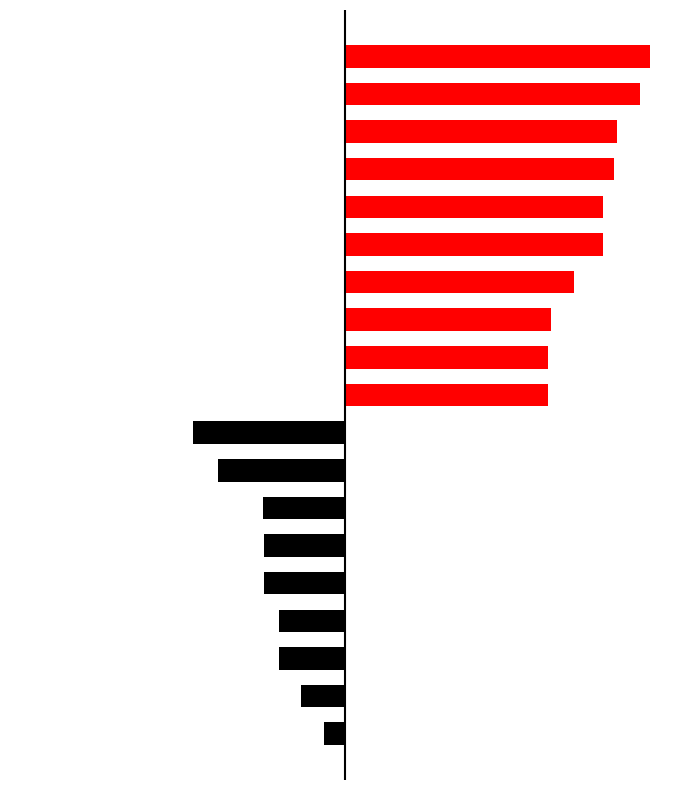

What are all the series names shown in the legend?

col_0_left, col_0_right